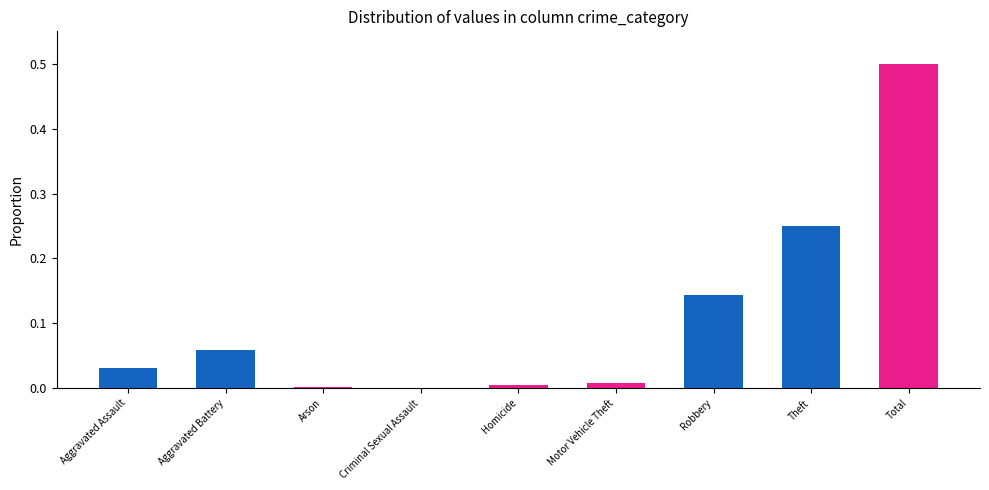

Which has a higher value, Motor Vehicle Theft or Aggravated Battery?

Aggravated Battery